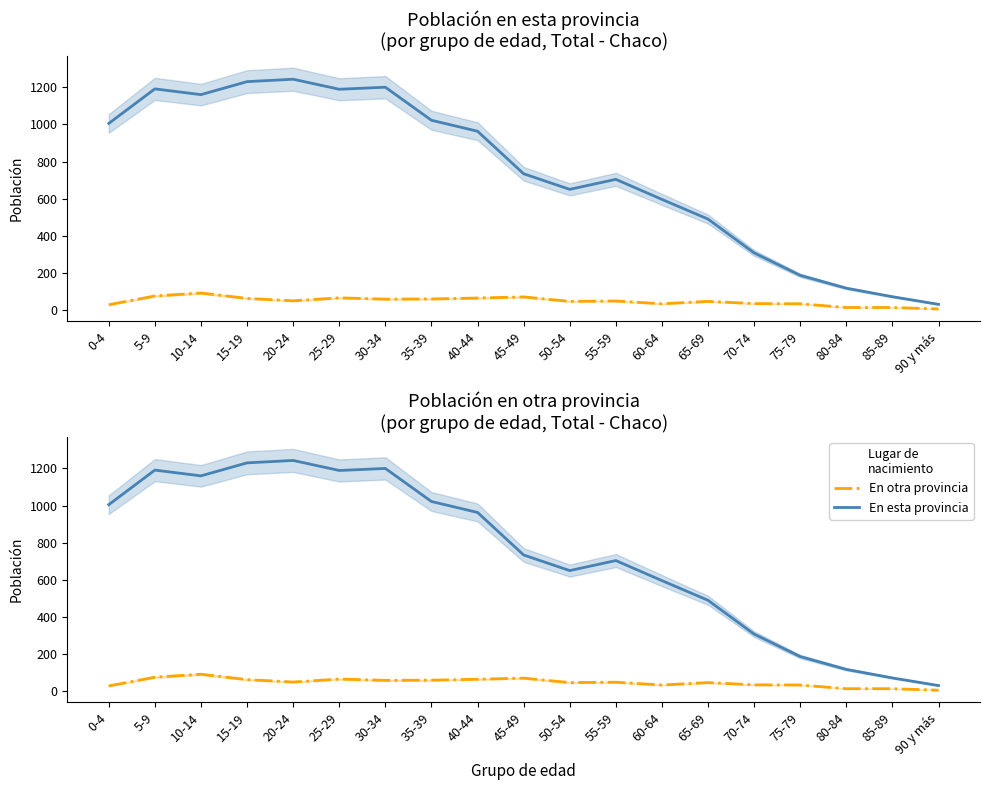

Reading right to left, extract all data points from this chart.

En esta provincia: 31	72	118	187	308	490	596	704	650	734	963	1022	1200	1189	1243	1230	1160	1191	1005
En otra provincia: 6	14	14	34	35	47	34	49	47	71	65	60	59	66	50	63	92	76	29